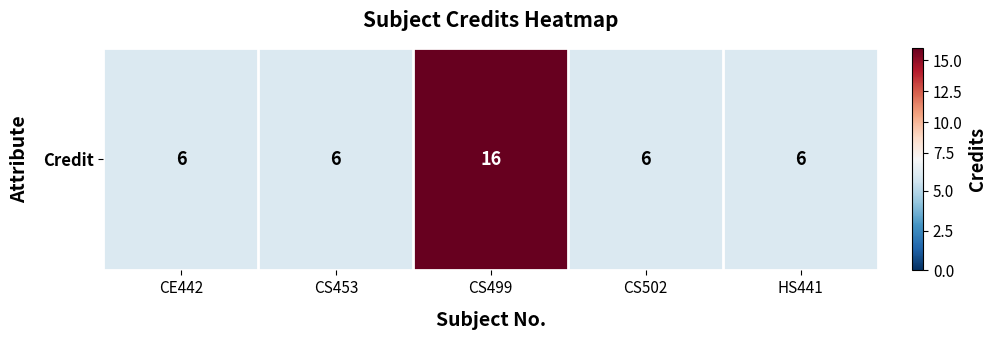

The chart shows a value of 6 at CS502. True or false?

True